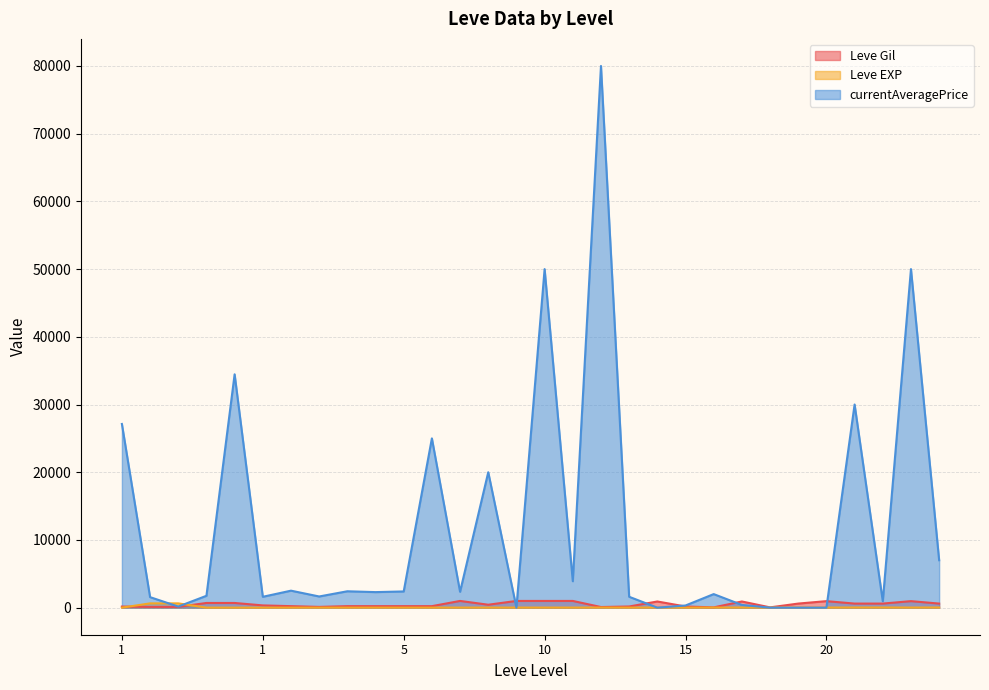

At which category does Leve EXP reach its first local valley?

5